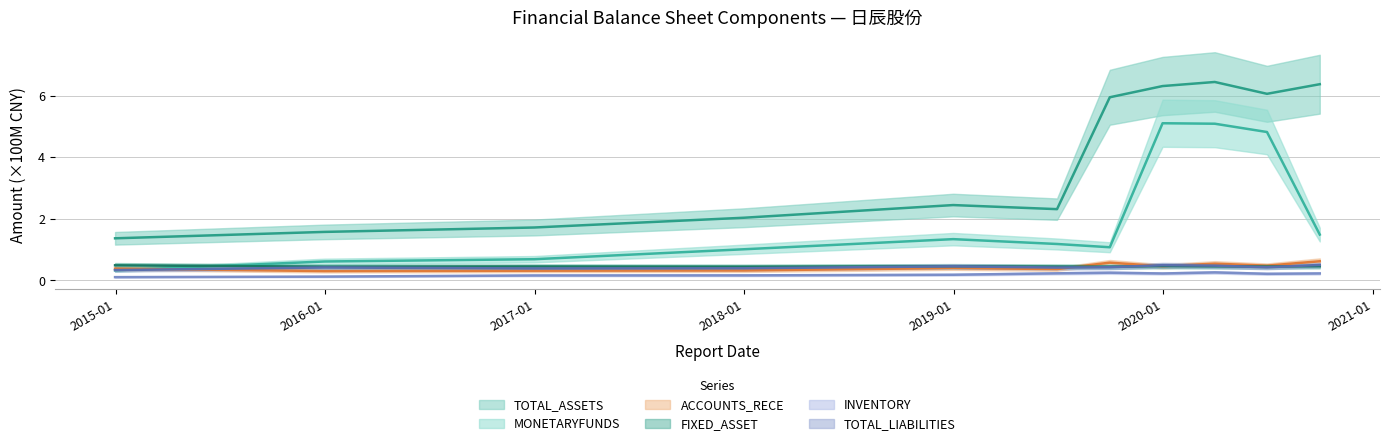

What is the smallest value displayed?

0.1